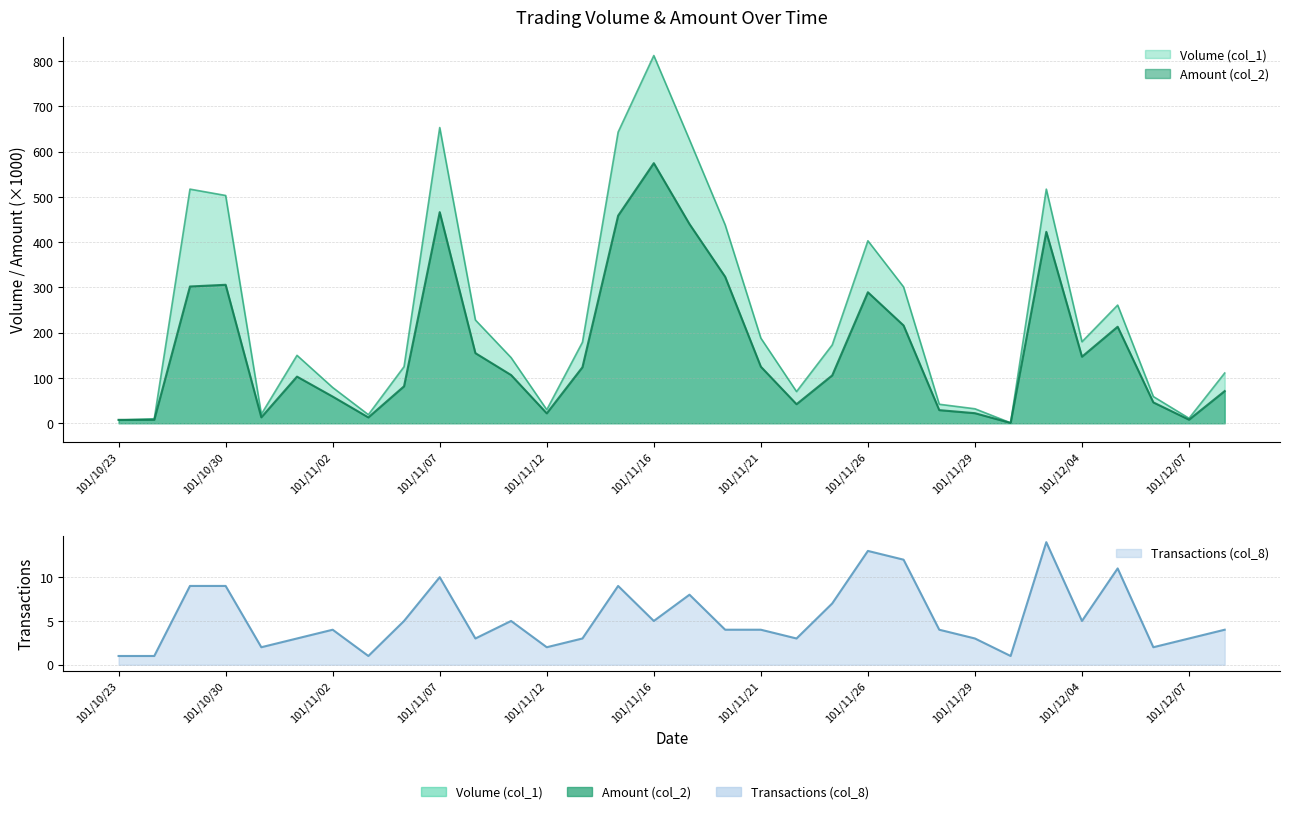

How many lines are shown in the chart?

3